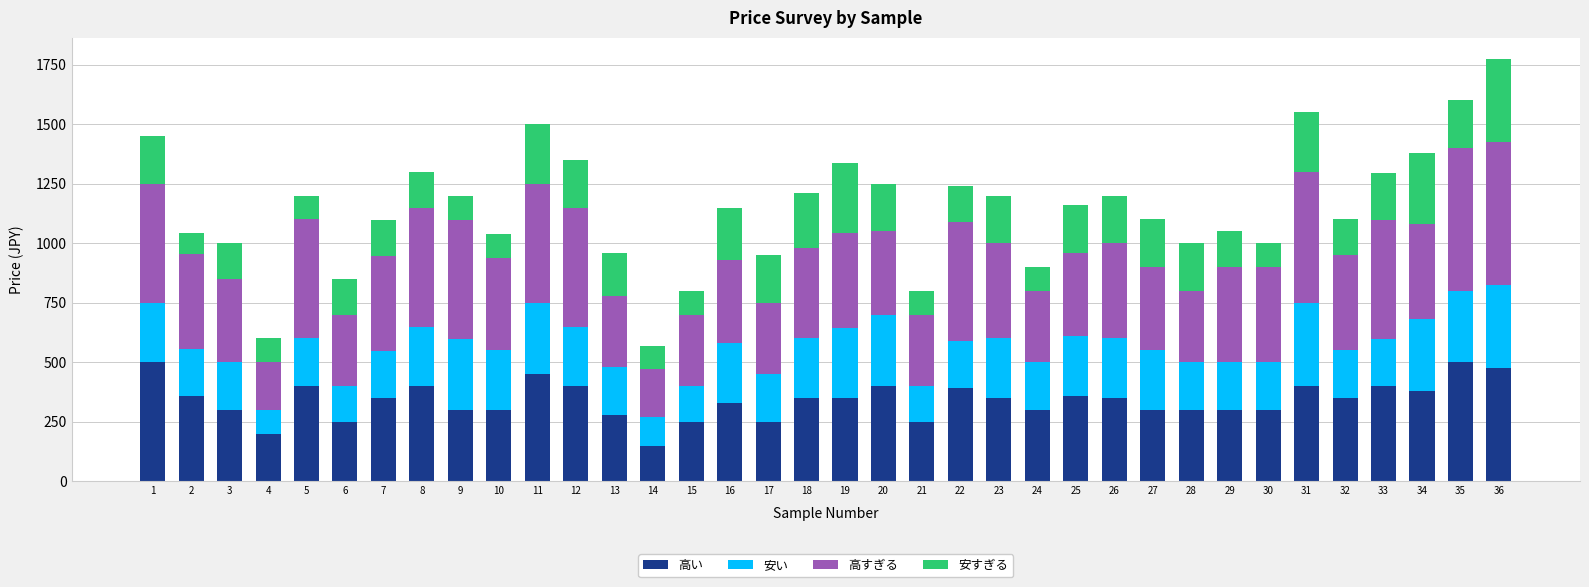

What is the difference between the 高い values at 14 and 36?

325